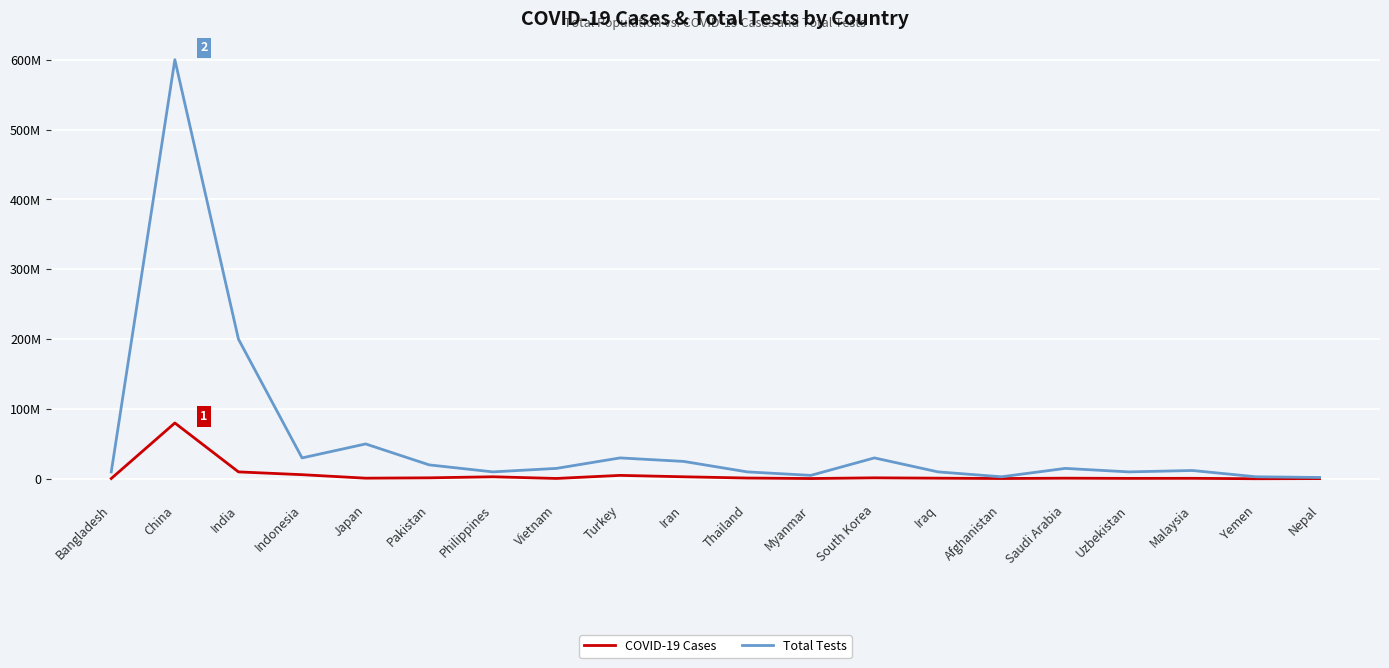

True or false: COVID-19 Cases and Total Tests cross at least once.

False